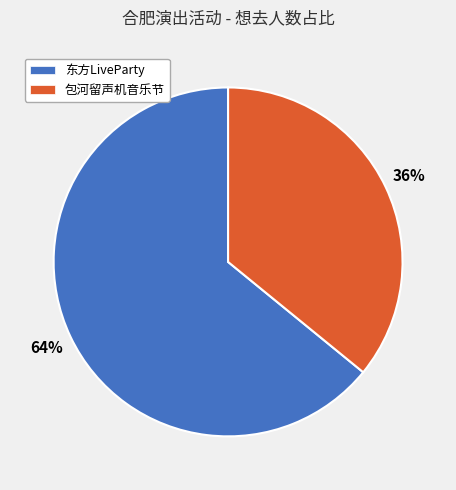

To the nearest percent, what is the average slice percentage?

50%